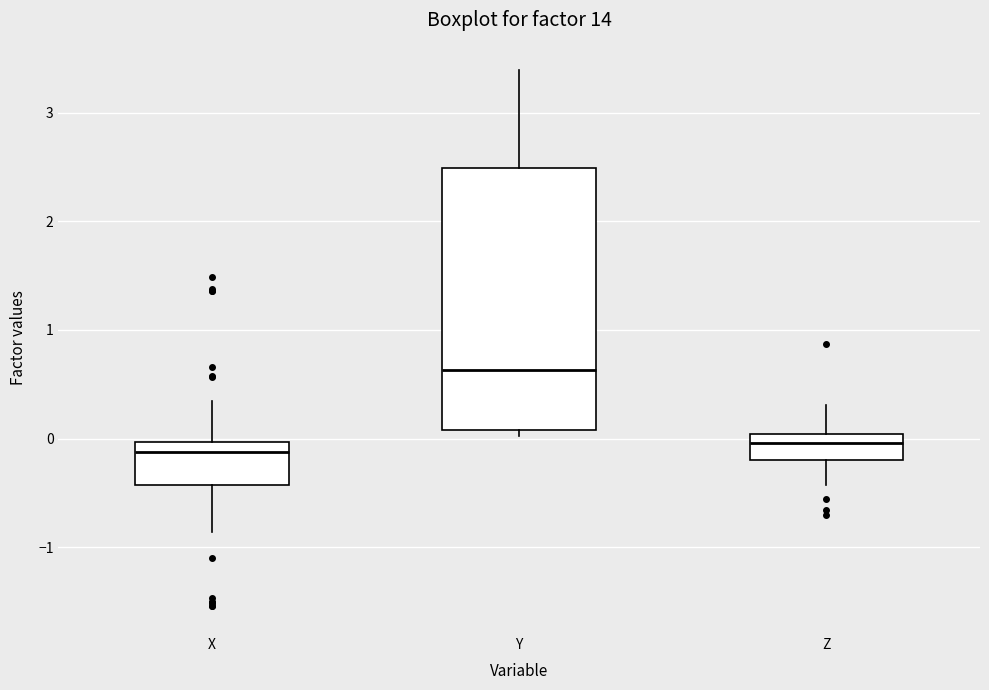

Reading left to right, read every box against the y-axis: the position of its median line, the range the box covers, and the ends of its whiskers. The values are not printed on the chart, so give them approximately, as read against the axis.

X: median -0.1, box -0.4 to 0.0, whiskers -0.9 to 0.3
Y: median 0.6, box 0.1 to 2.5, whiskers 0.0 to 3.4
Z: median 0.0 (just below the box's upper edge), box -0.2 to 0.0, whiskers -0.4 to 0.3